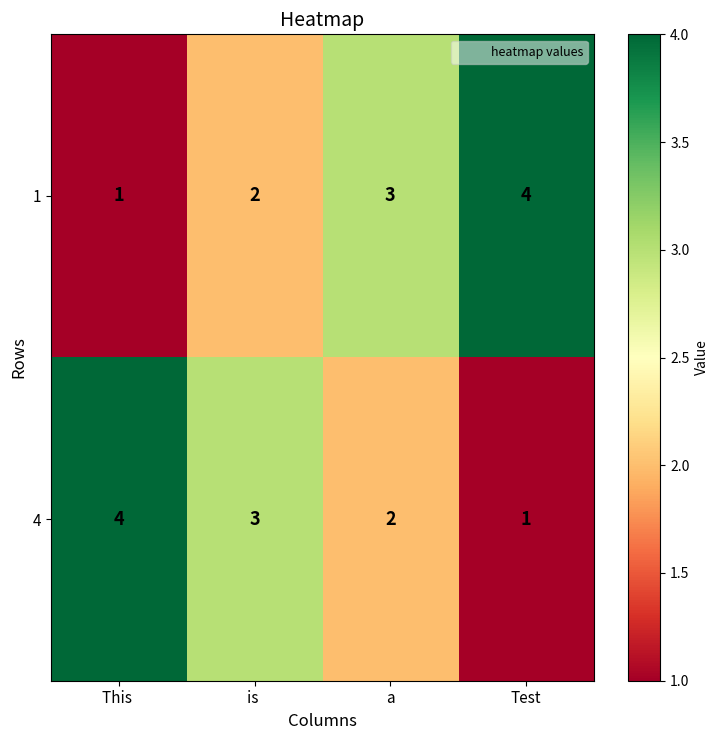

Count the number of categories in the chart.

4